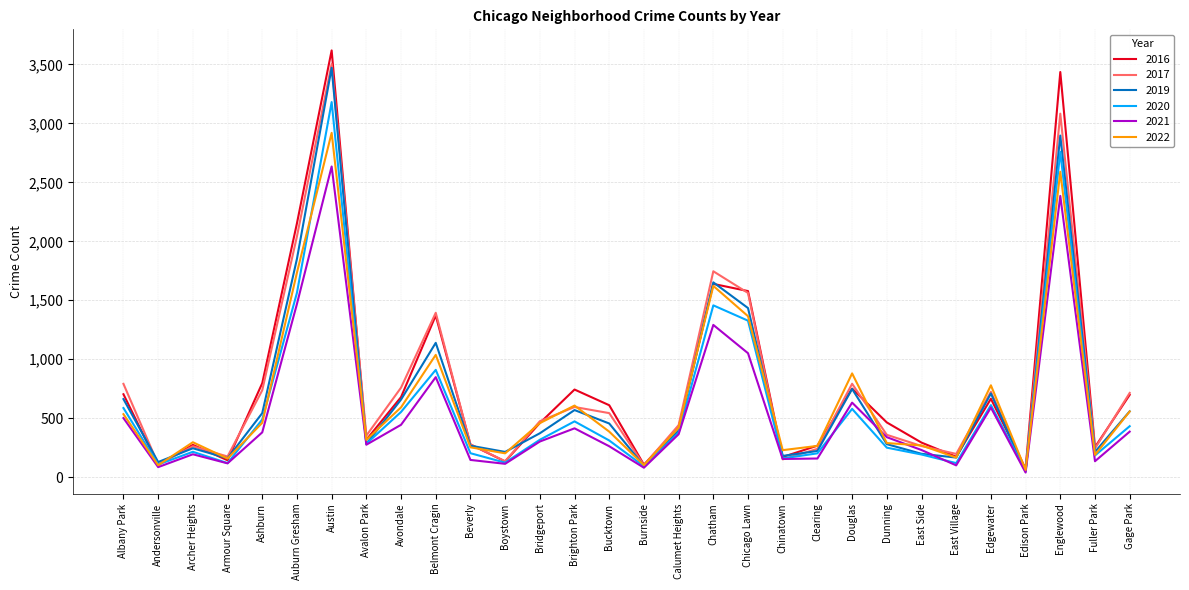

List the series in order of their peak value, lowest first.

2021, 2022, 2020, 2019, 2017, 2016